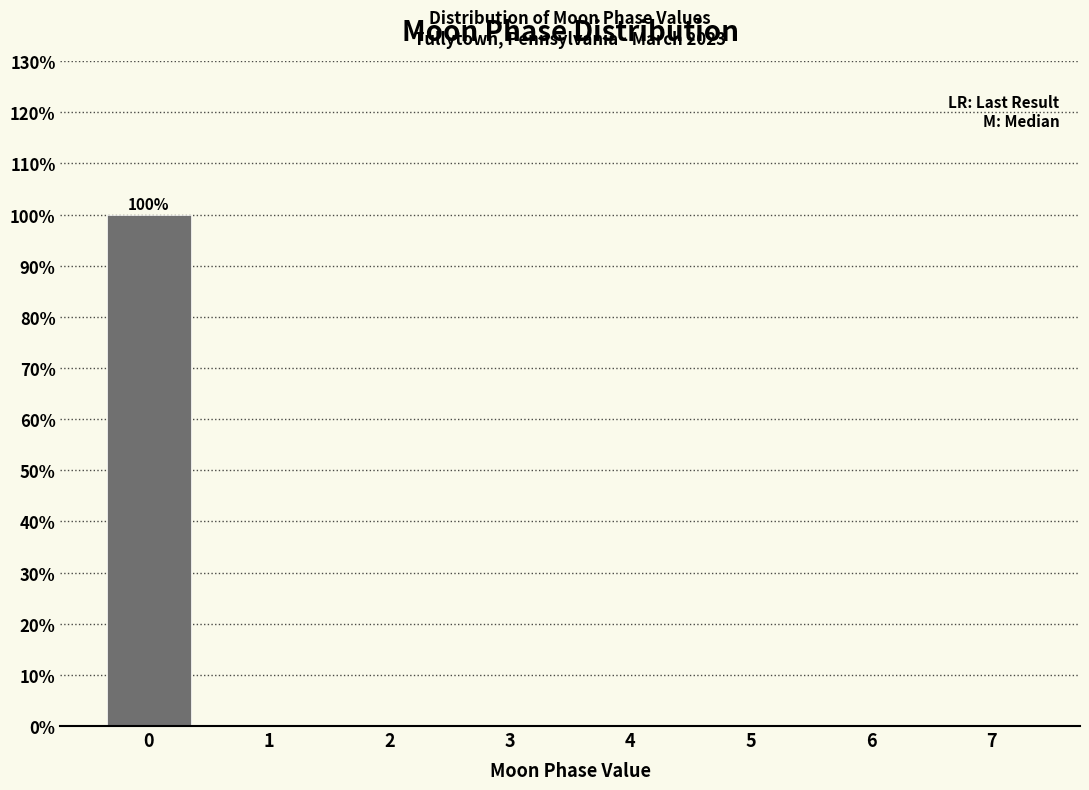

Reading left to right, what are all the values shown in this chart?

0=100	1=0	2=0	3=0	4=0	5=0	6=0	7=0